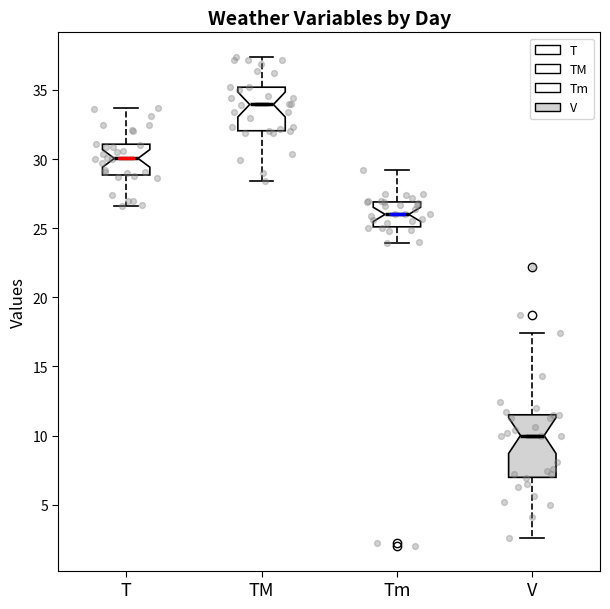

Where does the lower whisker of the box for TM end on the y-axis? The values are not printed on the chart, so give them approximately, as read against the axis.

28.5